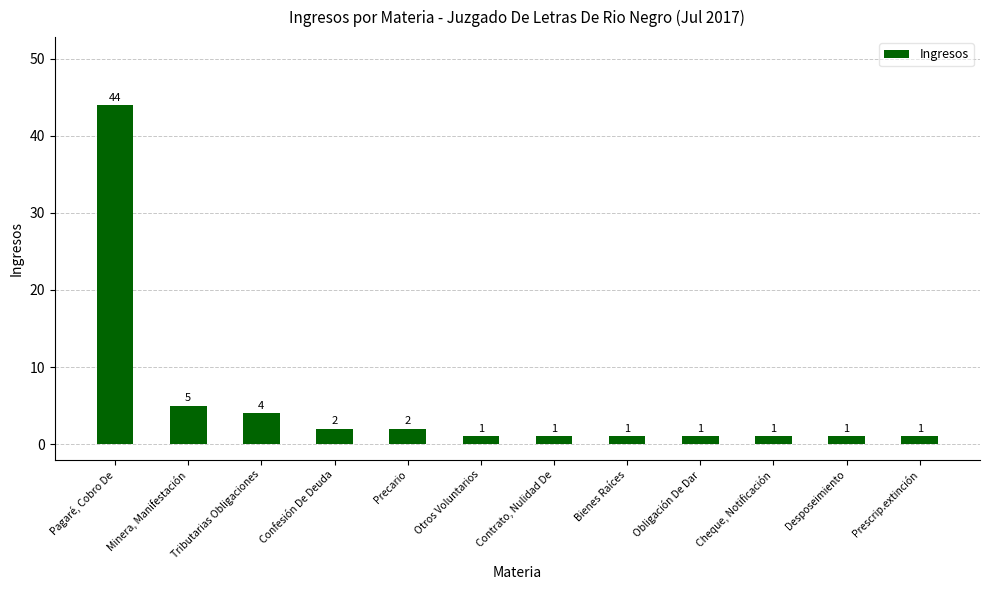

What is the maximum value shown in the chart?

44